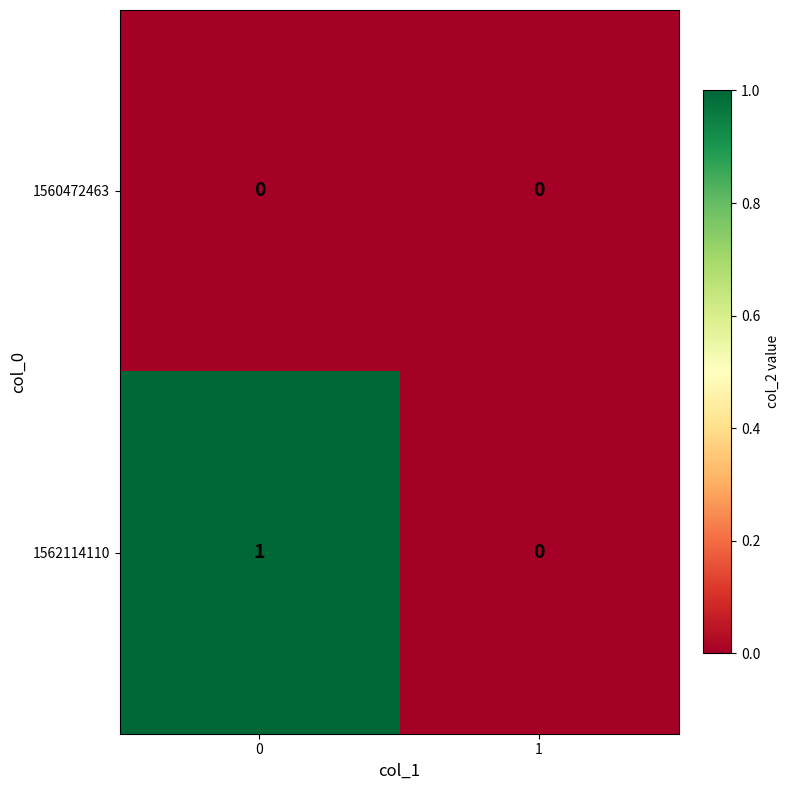

How many data points does each series have?

2